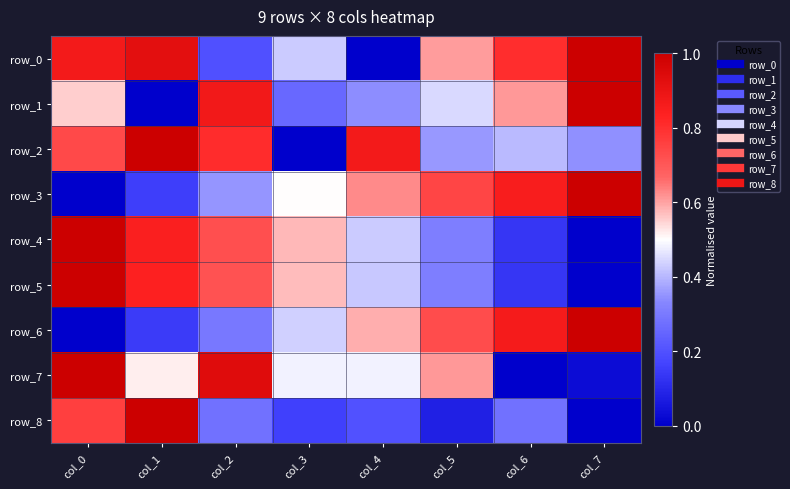

What is the total value across all series at col_0?

5.9